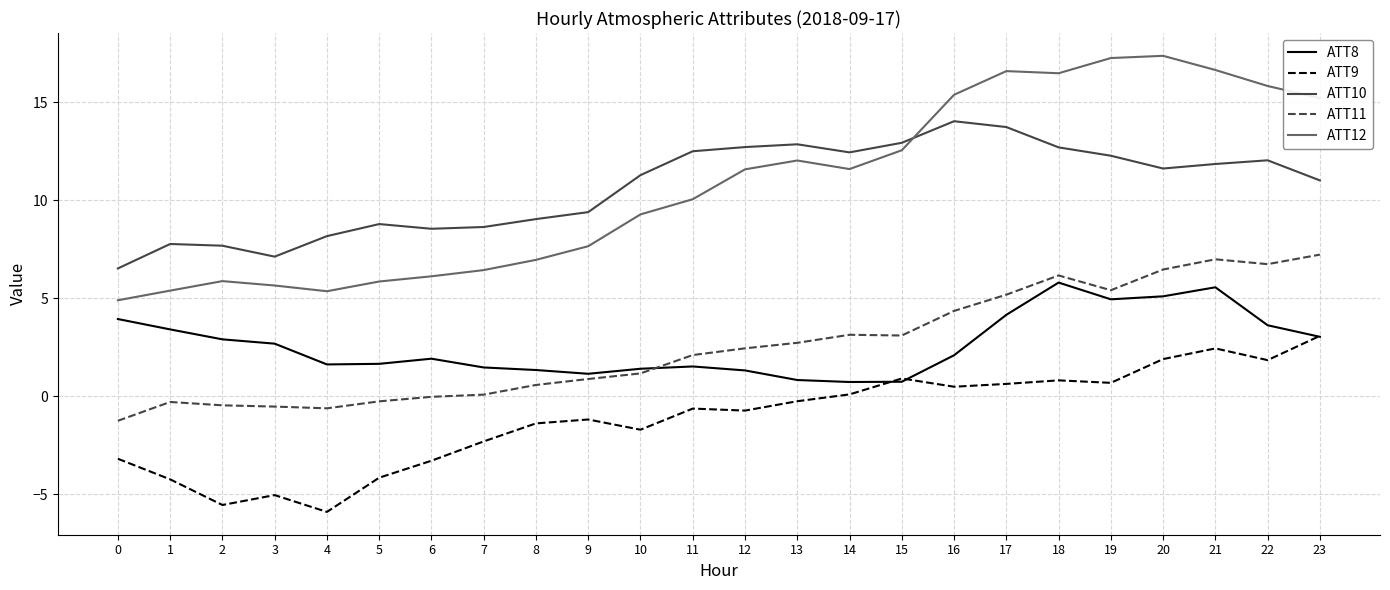

Rank the series by their maximum value, from lowest to highest.

ATT9, ATT8, ATT11, ATT10, ATT12